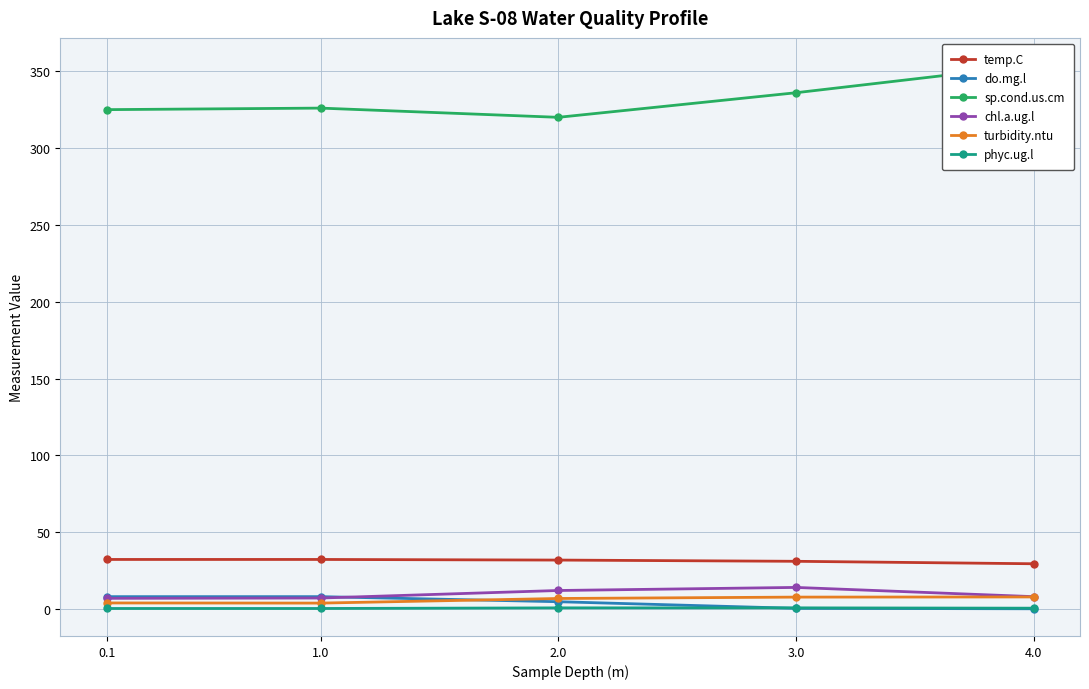

Rank the series by their maximum value, from lowest to highest.

phyc.ug.l, turbidity.ntu, do.mg.l, chl.a.ug.l, temp.C, sp.cond.us.cm